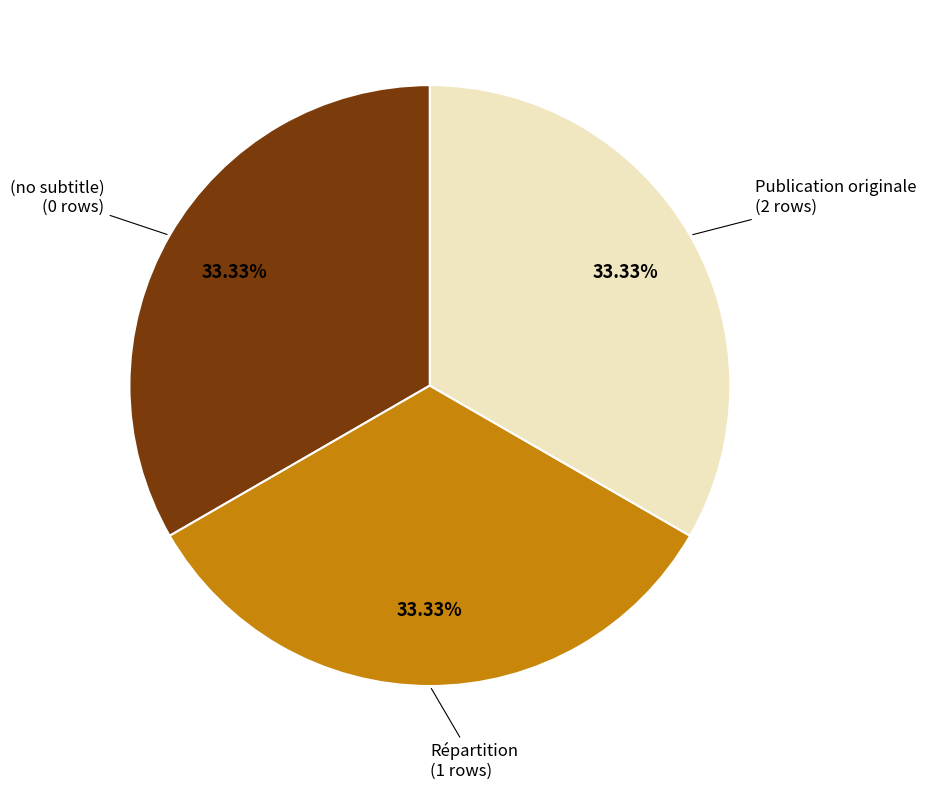

Is there any slice that represents more than half of the pie?

No